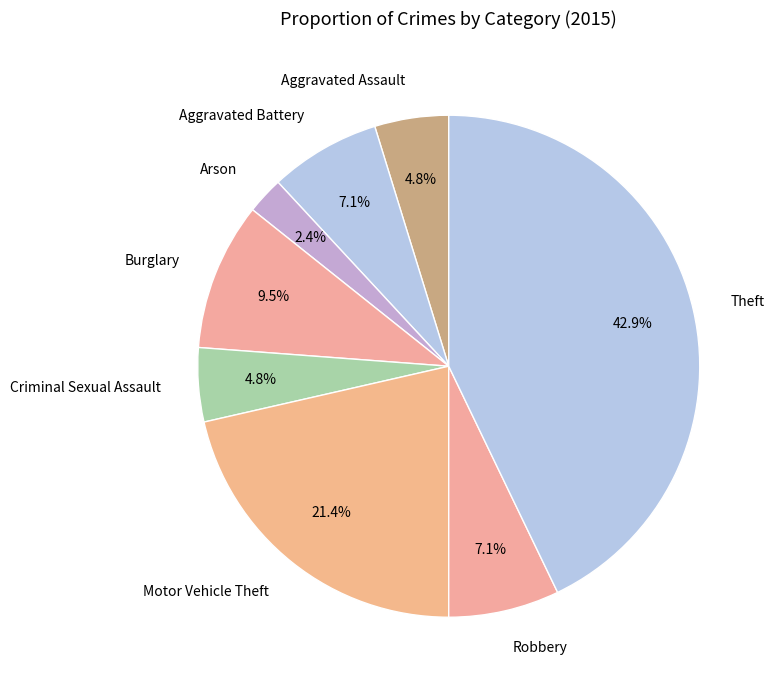

How much of the chart is everything except Theft?

57.1%